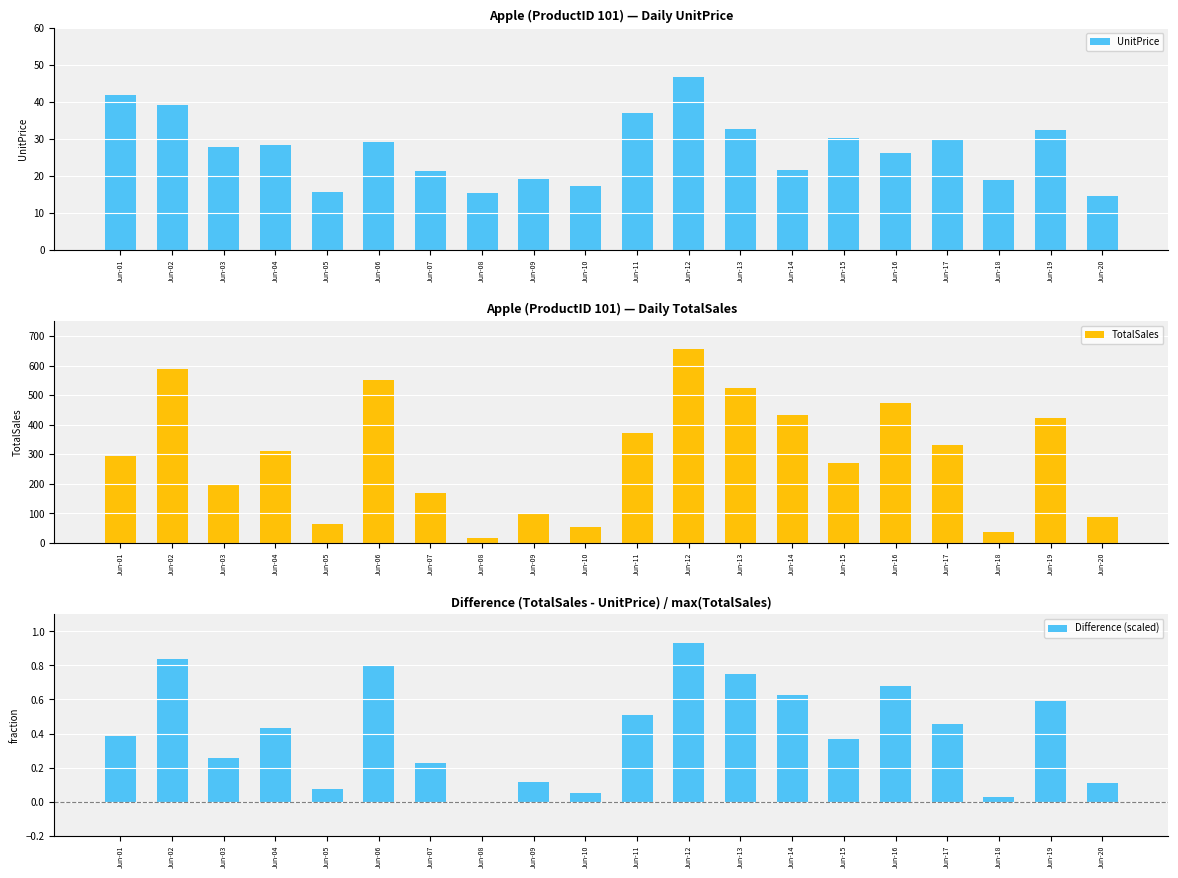

List the labels in order of Difference (scaled) value, smallest first.

Jun-08, Jun-18, Jun-10, Jun-05, Jun-20, Jun-09, Jun-07, Jun-03, Jun-15, Jun-01, Jun-04, Jun-17, Jun-11, Jun-19, Jun-14, Jun-16, Jun-13, Jun-06, Jun-02, Jun-12